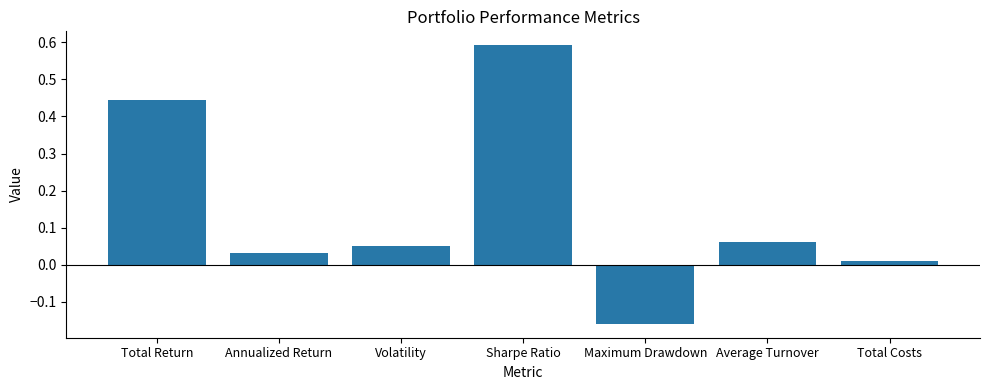

The chart shows a value of 0.6 at Sharpe Ratio. True or false?

True